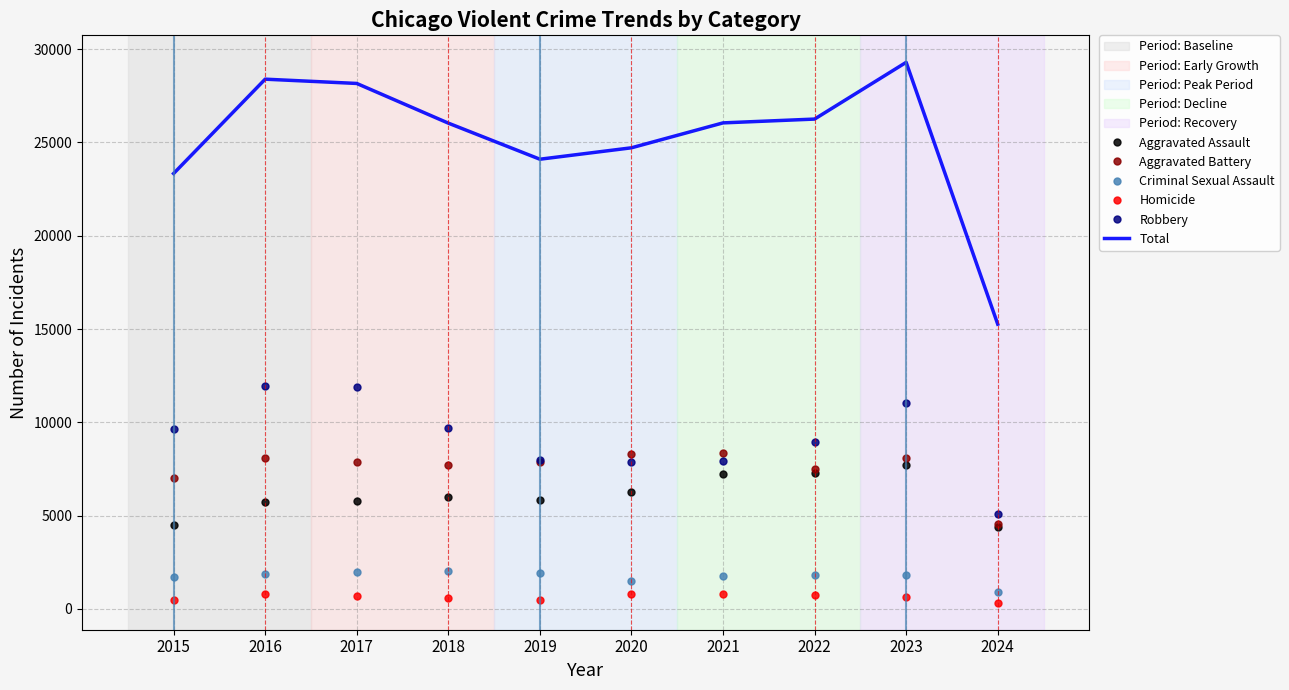

What is the sum of the Homicide values at 2015 and 2017?

1168